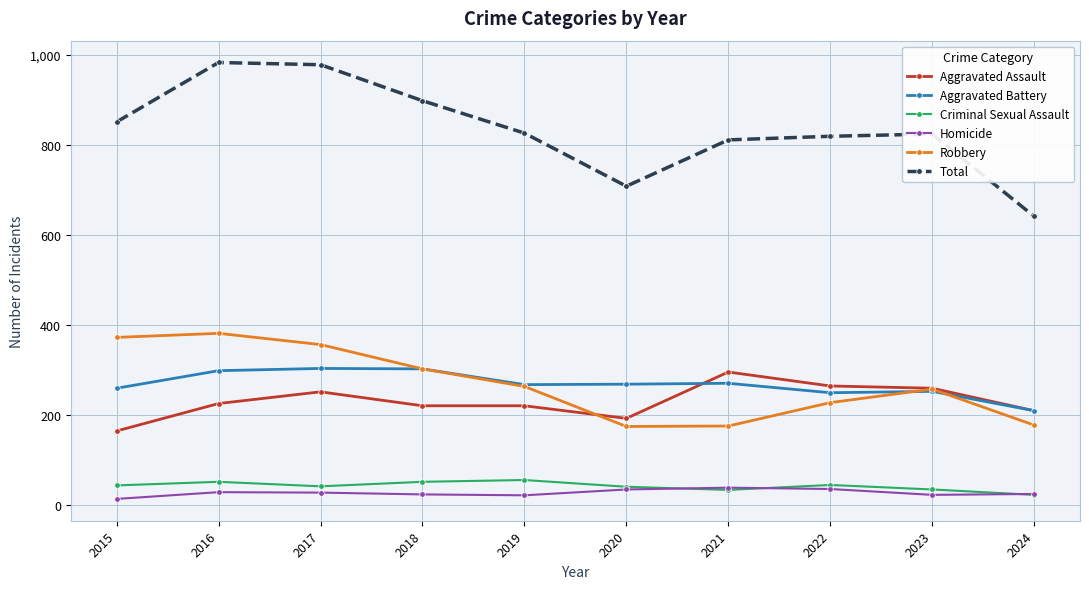

How many categories are shown in the chart?

10